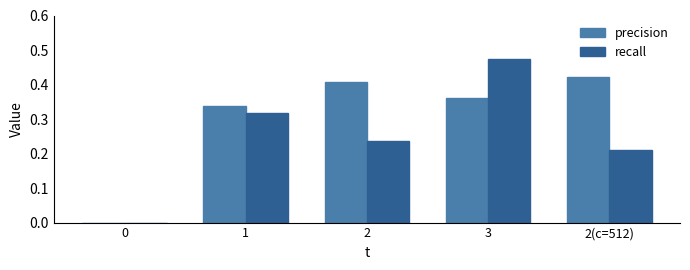

Which category has the highest value in the recall series?

3